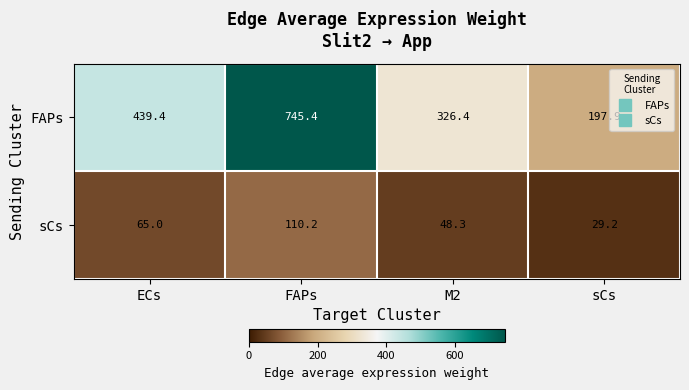

What is the minimum value shown in the chart?

29.2